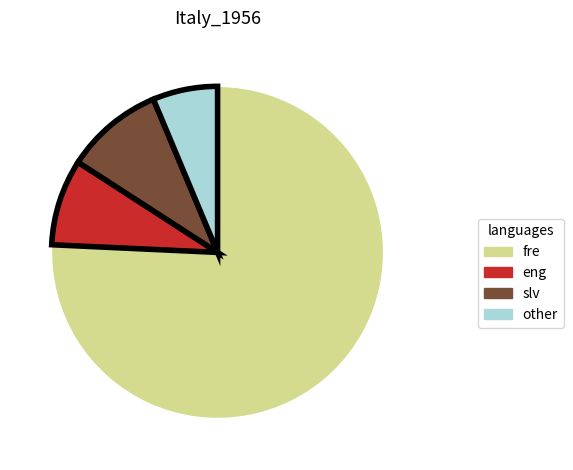

Is there a majority slice in this chart?

Yes